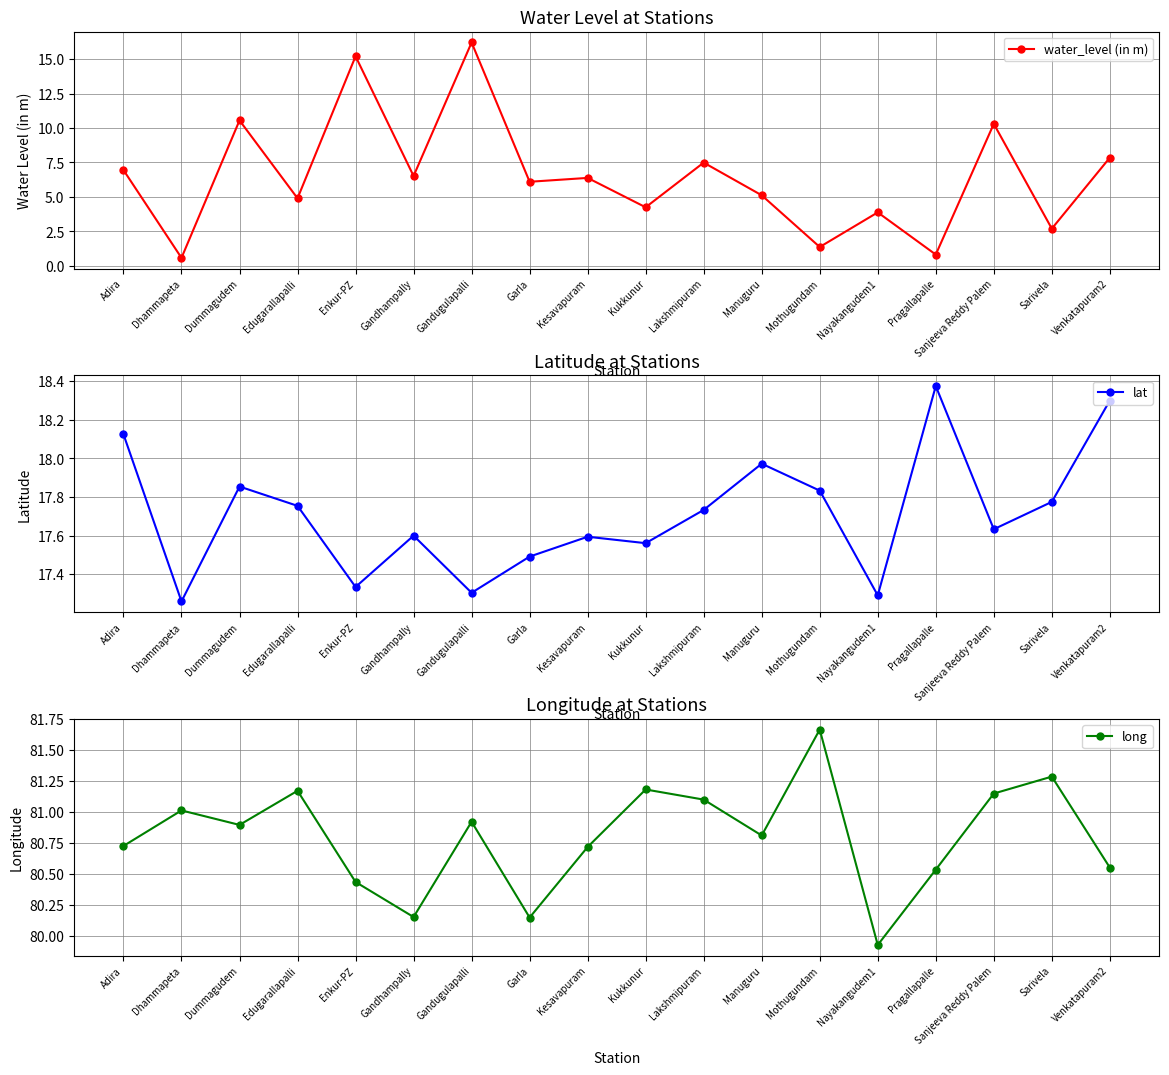

At which category does water_level (in m) reach its first local valley?

Dhammapeta